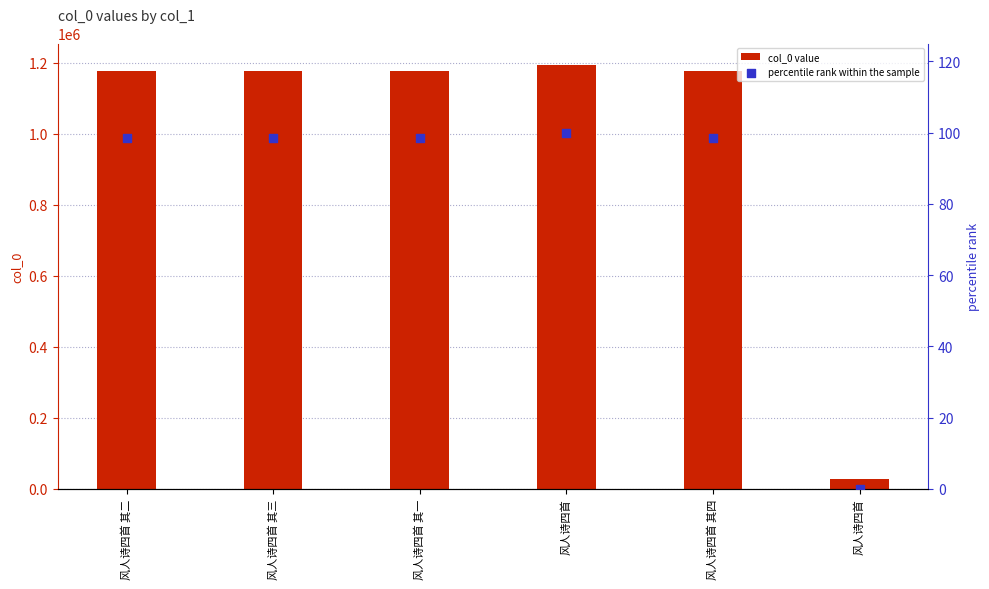

Which series reaches the maximum Y coordinate?

col_0 value